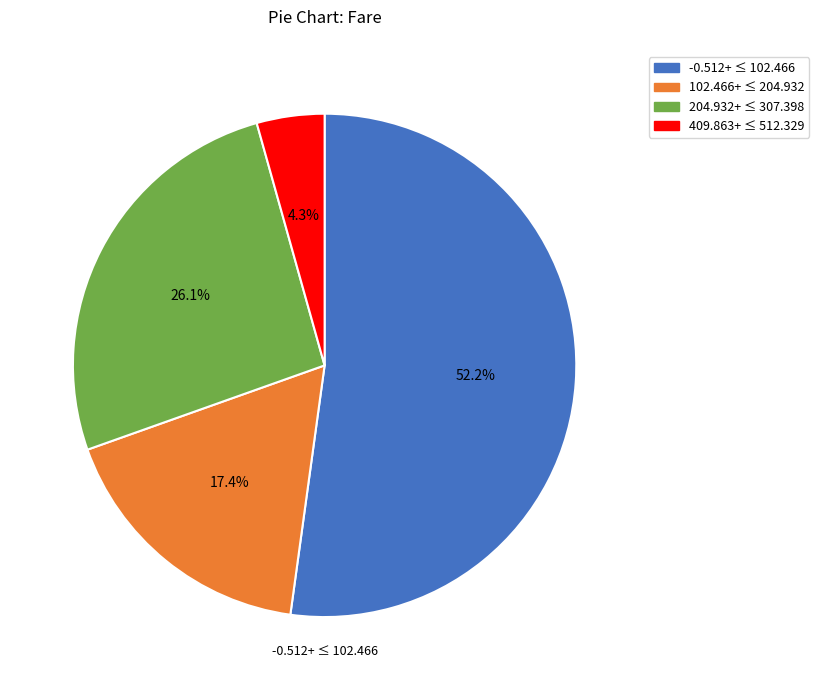

Approximately how many times larger is the value at -0.512+ ≤ 102.466 compared to 204.932+ ≤ 307.398?

2.0